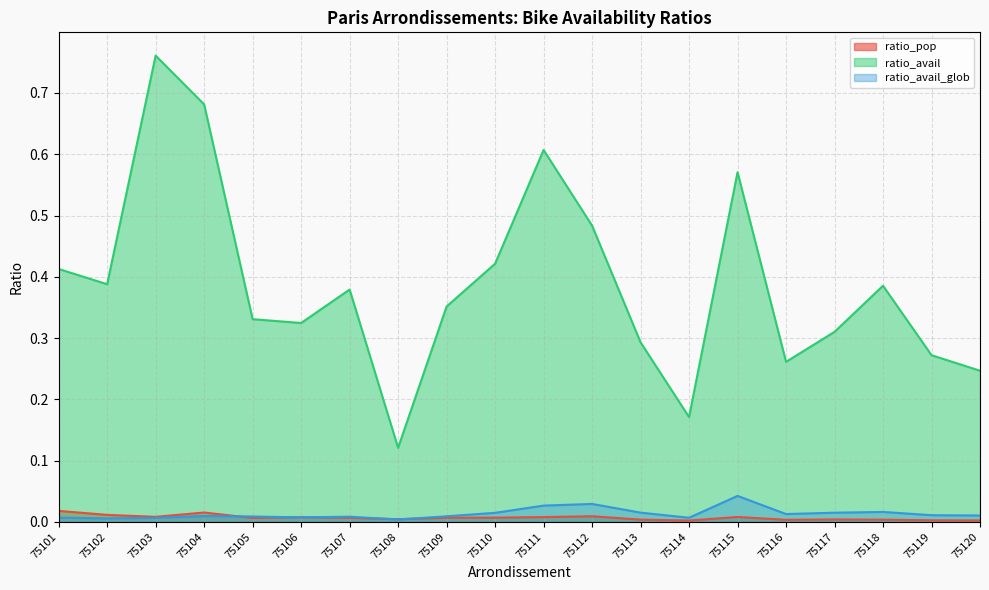

In ratio_avail_glob, how many points are higher than both neighbors (excluding endpoints)?

5